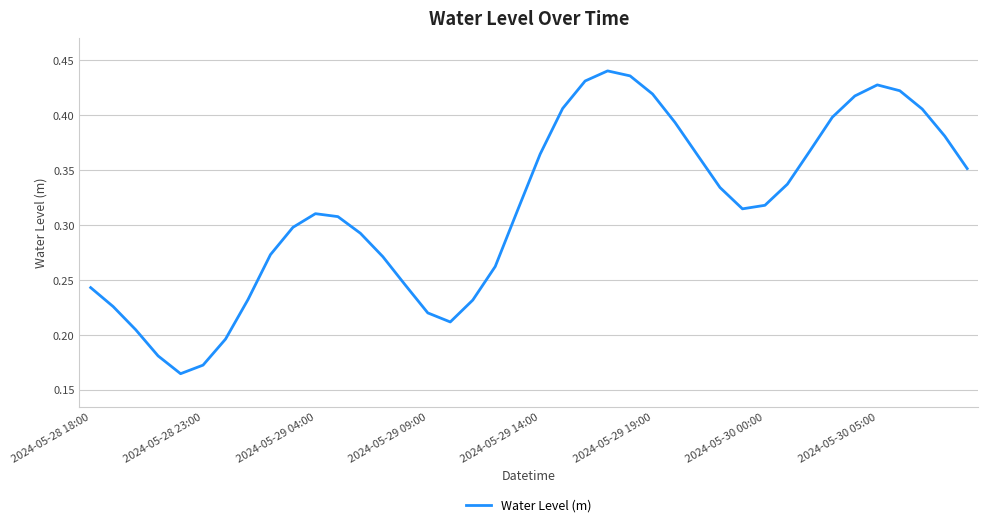

The value at 2024-05-30 00:00 is 0.2. True or false?

False